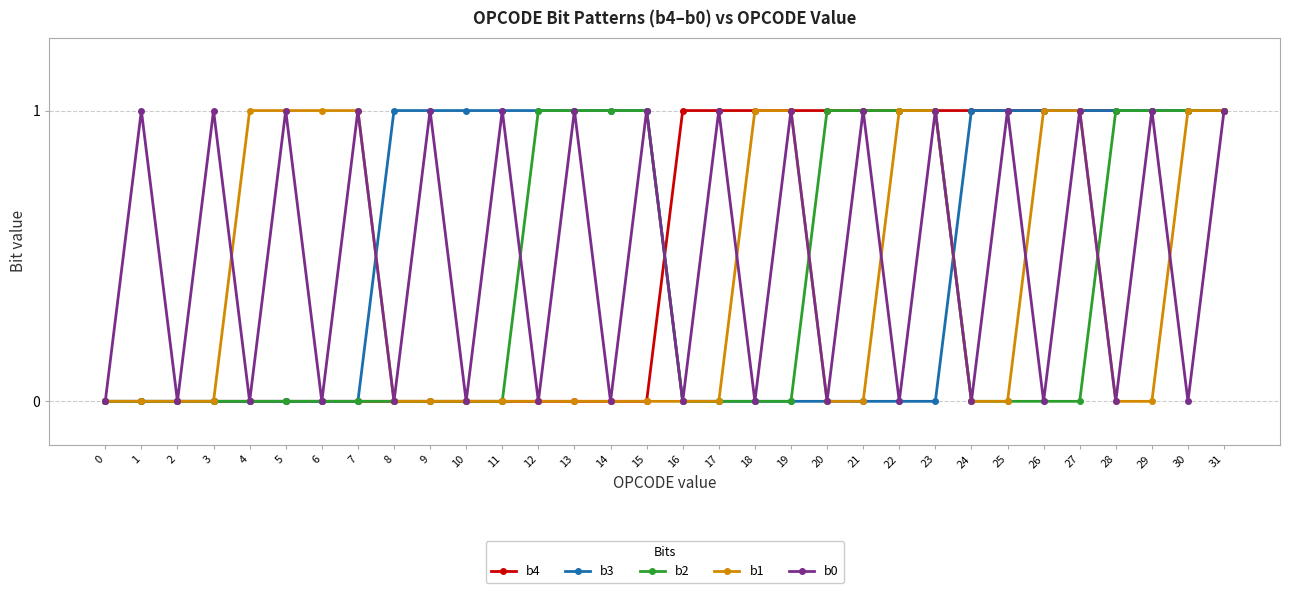

True or false: b1 has a value of 0 at 9.

True